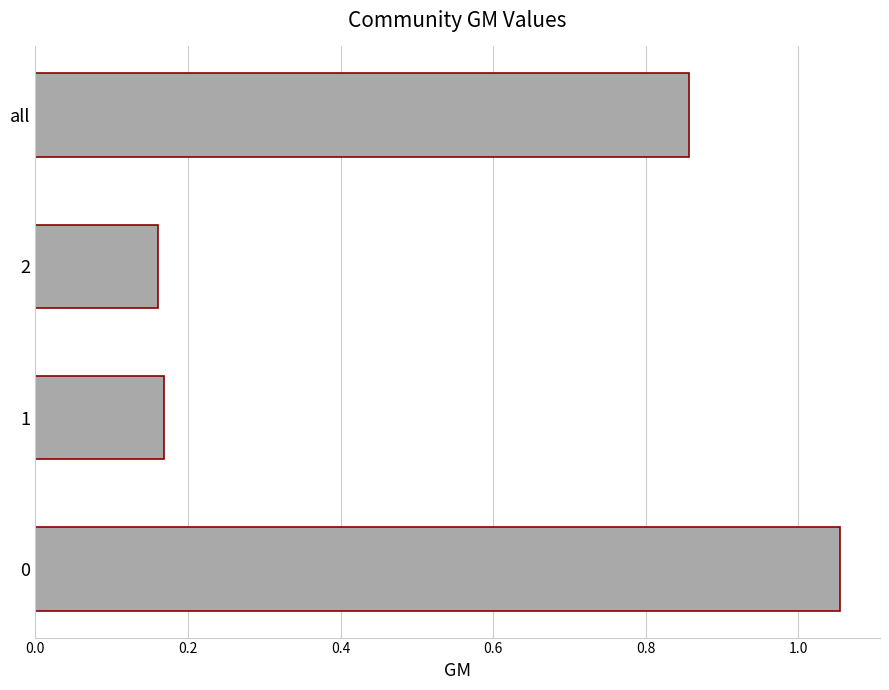

What is the change in value from 0 to 2?

-0.9